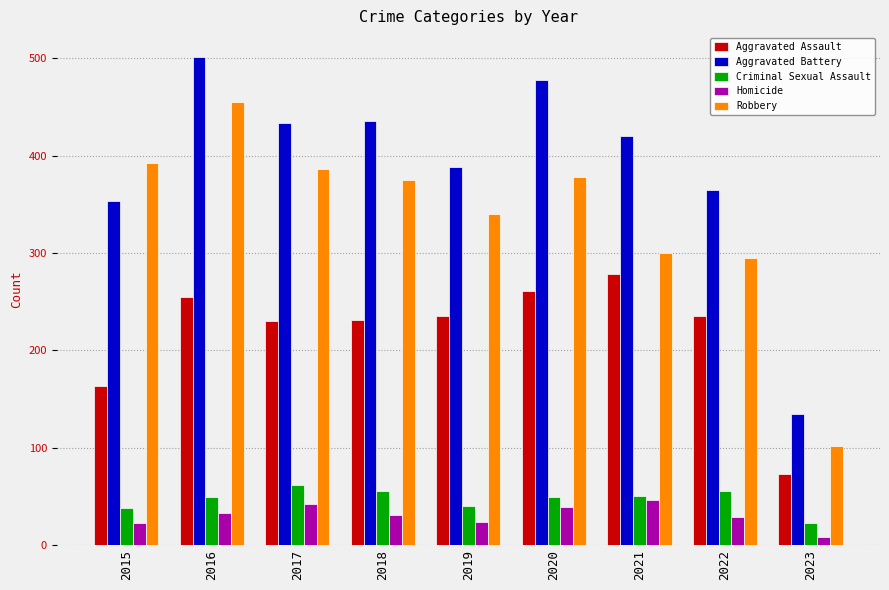

Is it true that Homicide equals 7 at 2022?

False